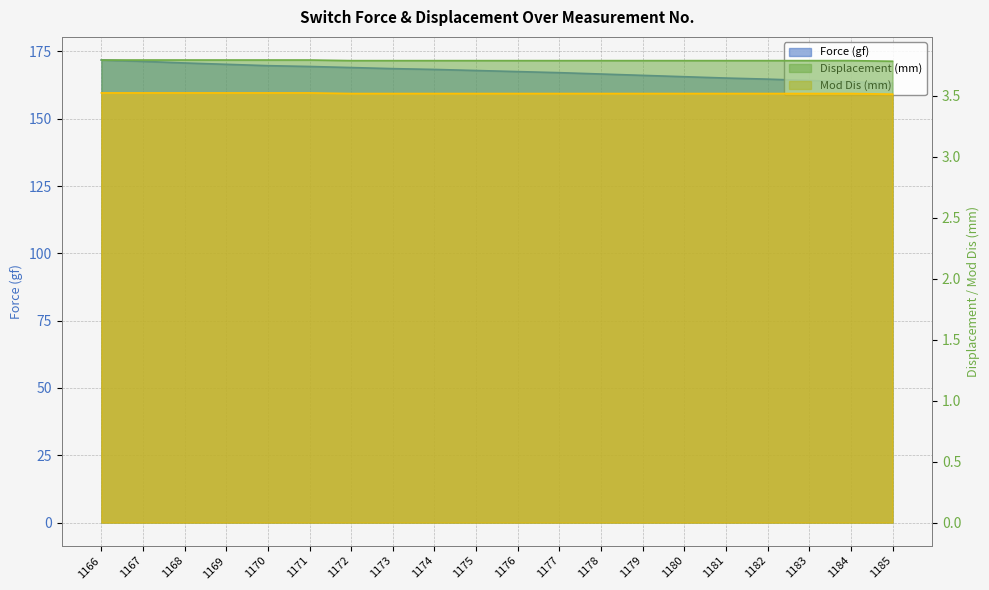

Rank the series by their maximum value, from highest to lowest.

Force (gf), Displacement (mm), Mod Dis (mm)